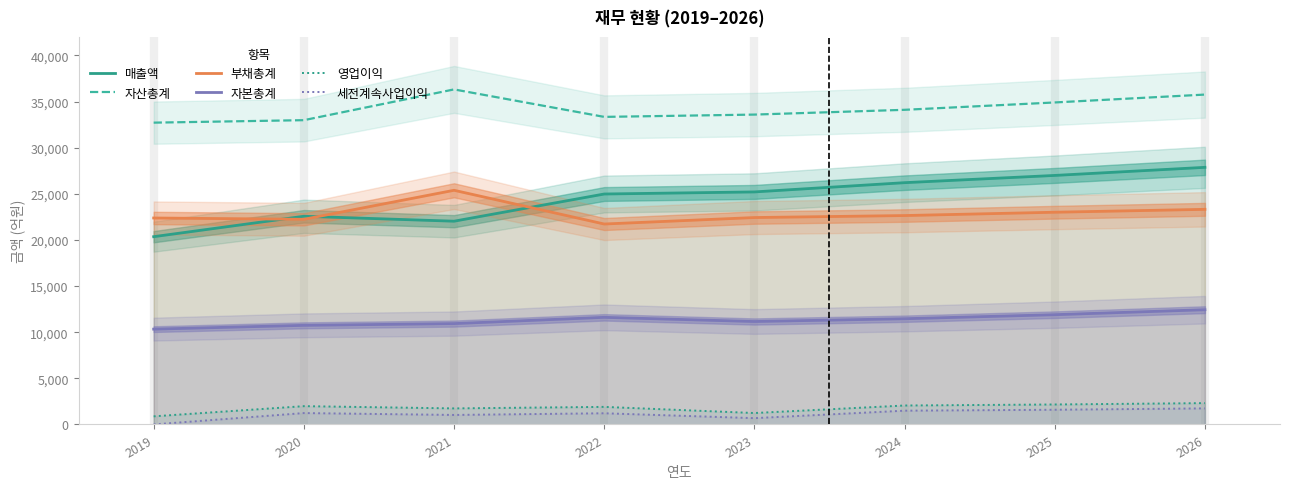

True or false: 영업이익 and 세전계속사업이익 intersect in this chart.

False